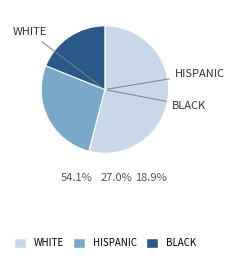

Is there a majority slice in this chart?

Yes